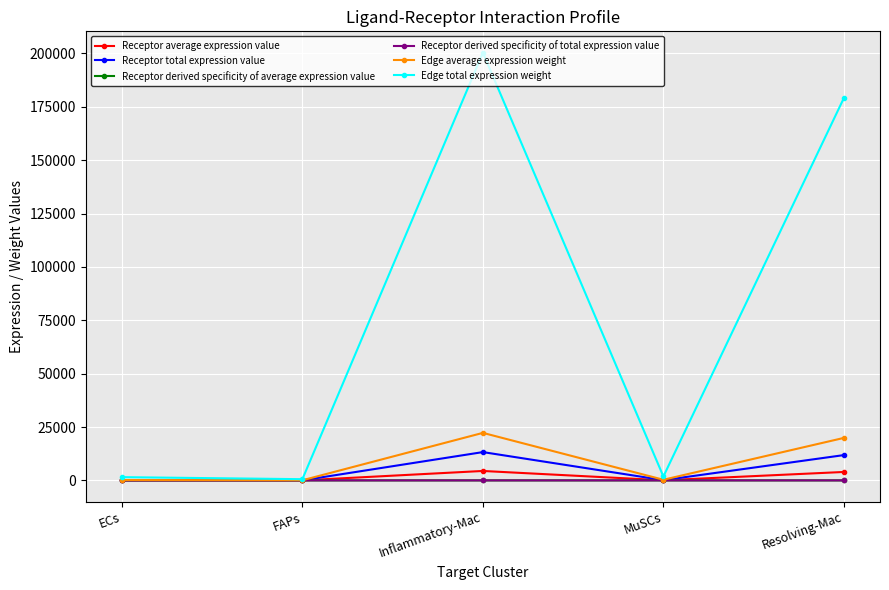

Where is the first local maximum for Receptor total expression value?

Inflammatory-Mac